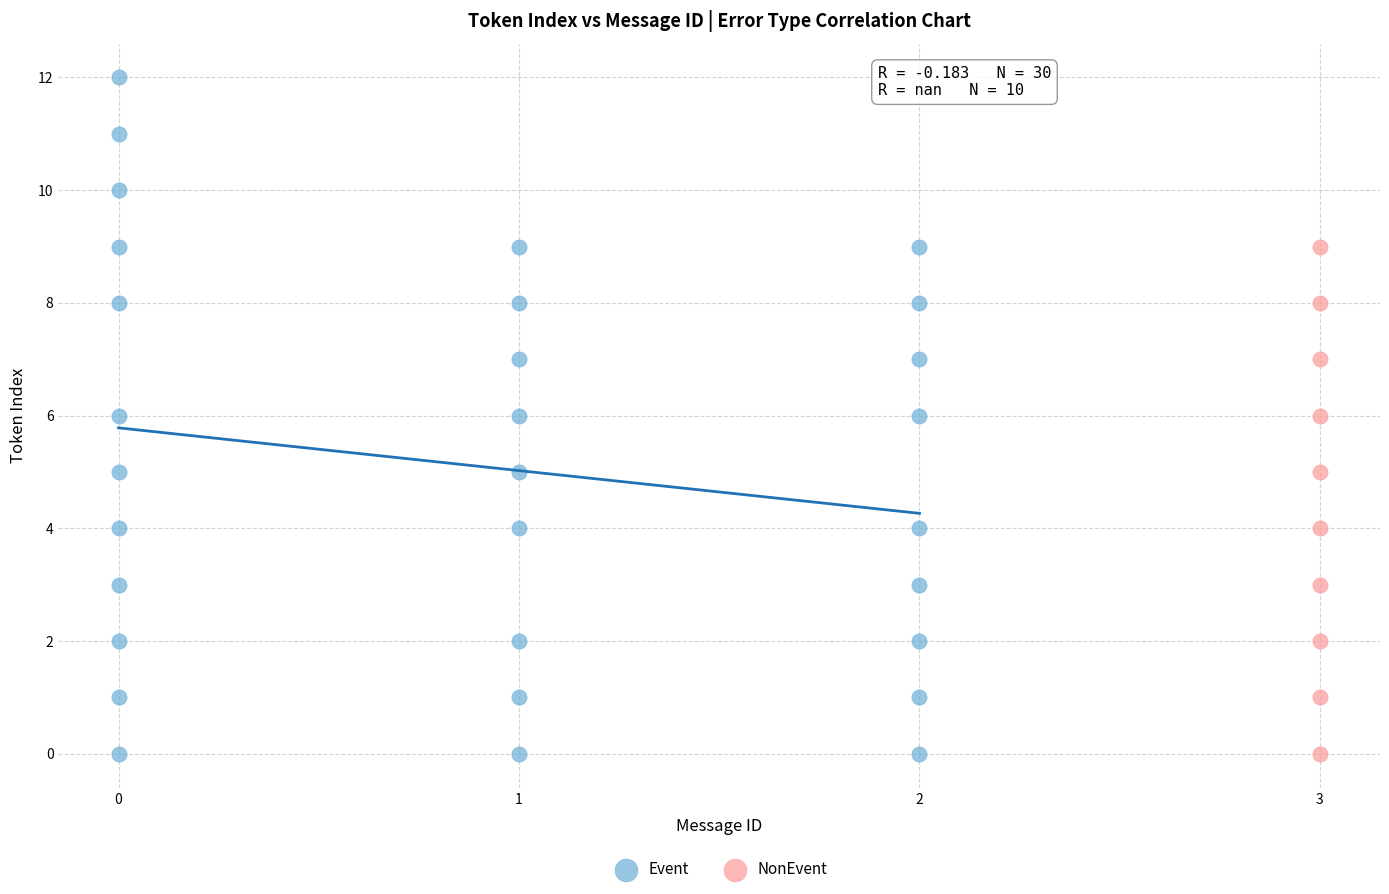

Which series has the widest spread of Y values?

Event